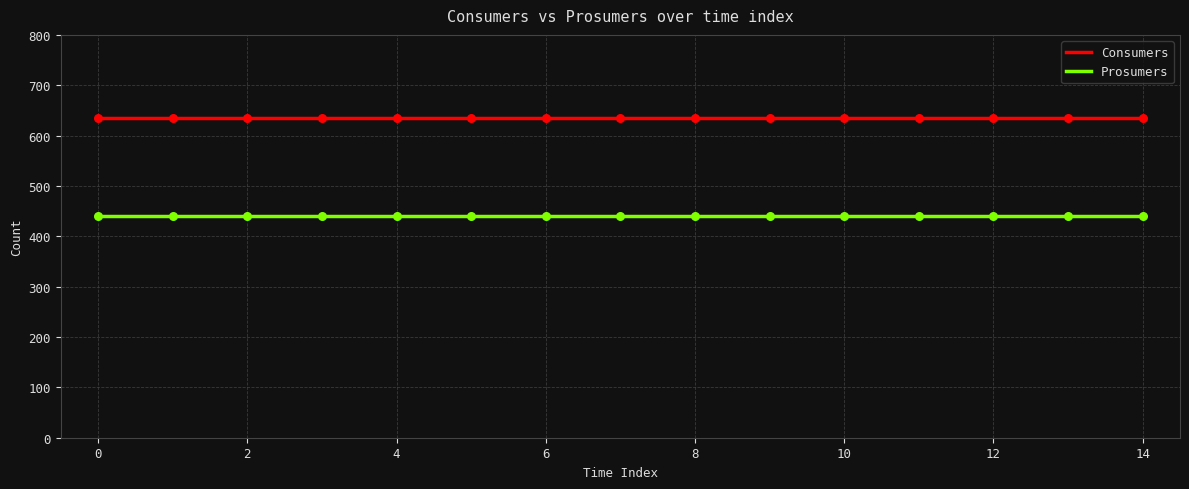

Which series has the largest total across all categories?

Consumers